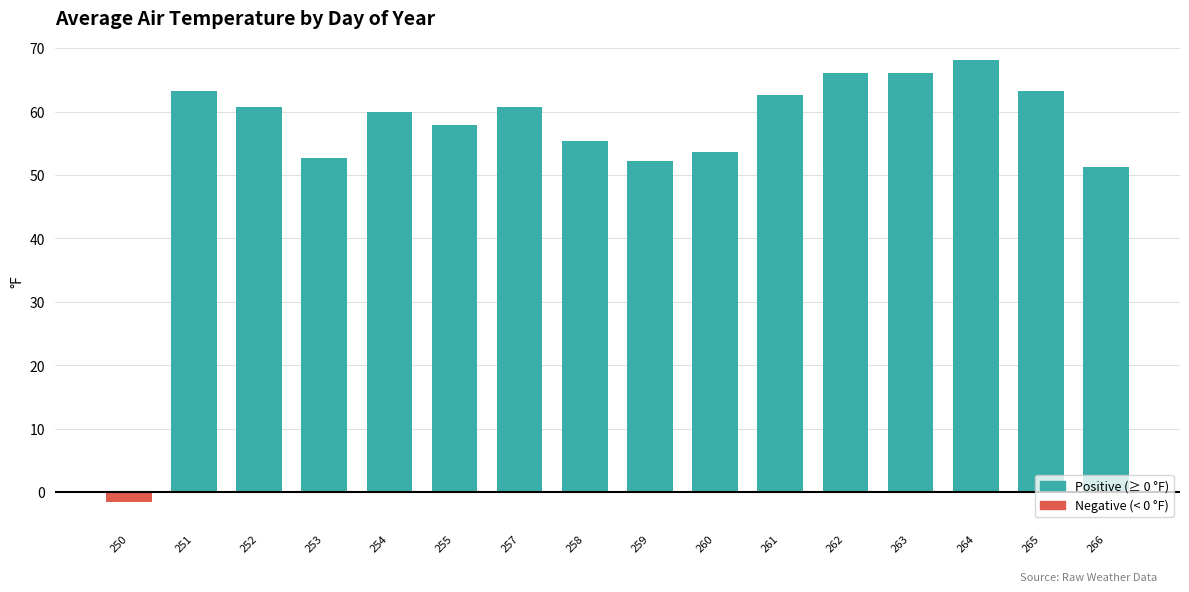

What is the approximate value at 266?

51.3